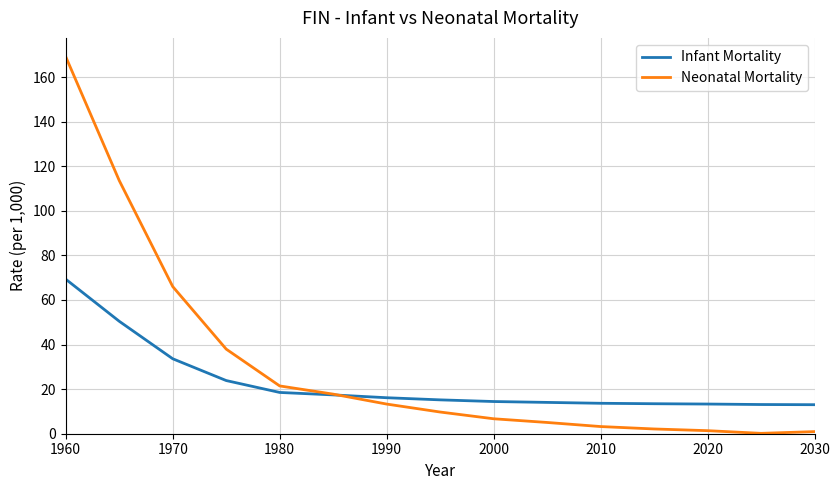

What is the highest value of the Infant Mortality series?

69.3